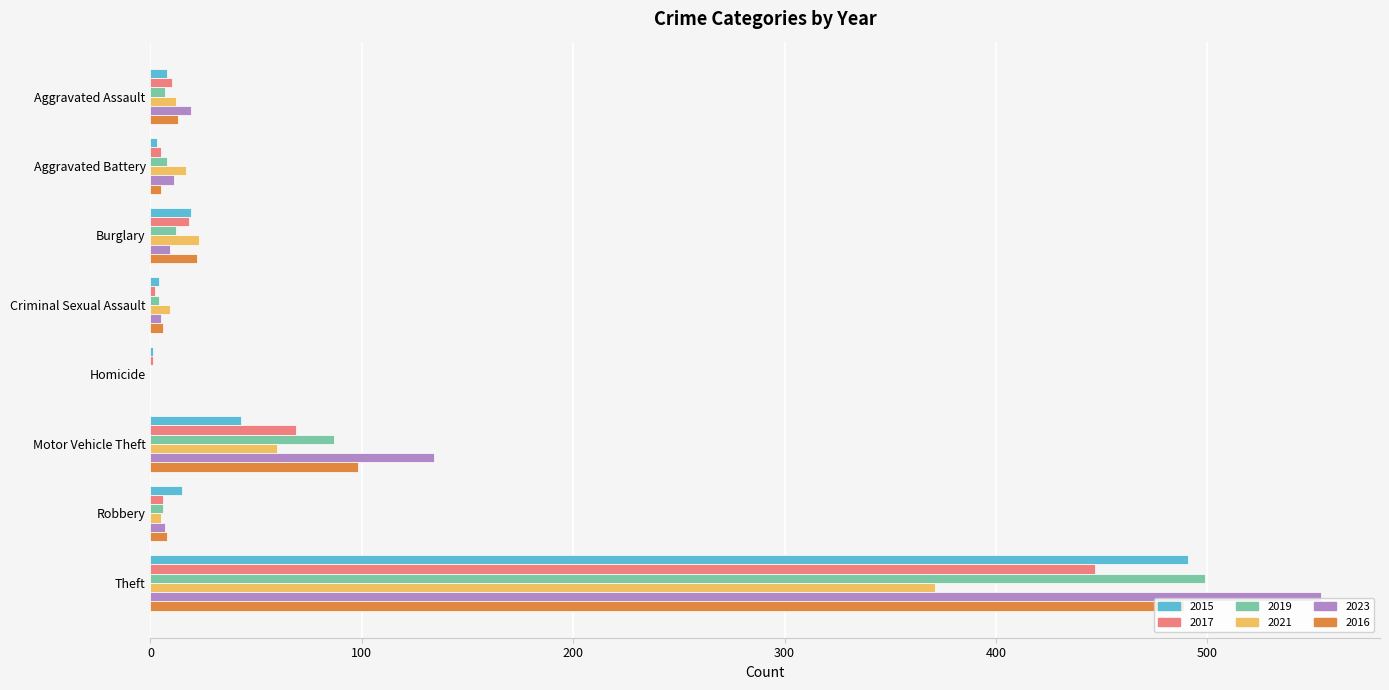

Is the value of 2021 at Motor Vehicle Theft greater than the value of 2019 at Criminal Sexual Assault?

Yes